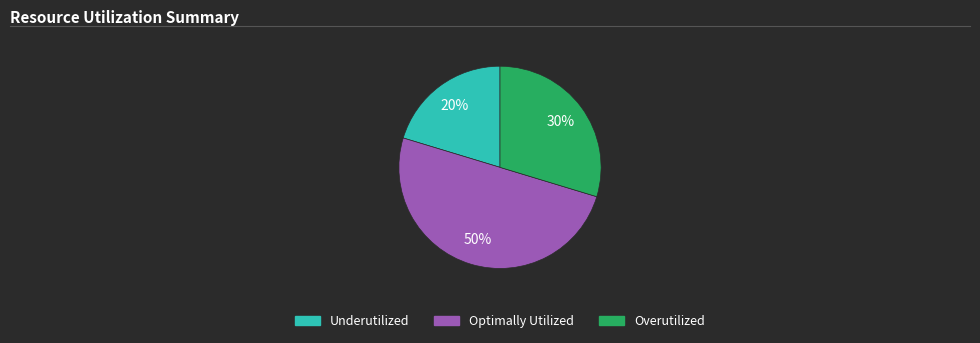

To the nearest percent, what is the average slice percentage?

33%